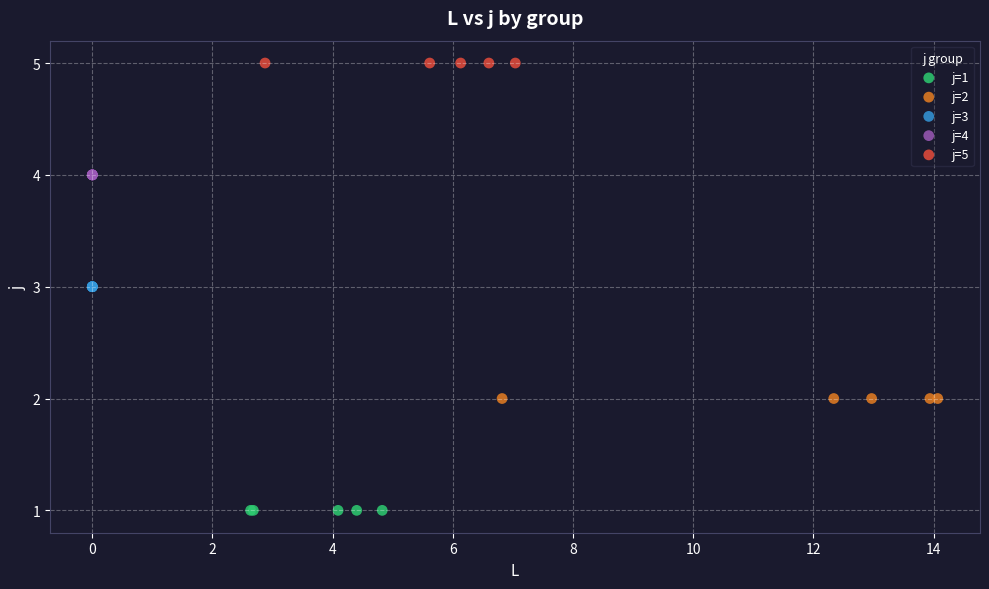

Which series contains the highest Y value?

j=5